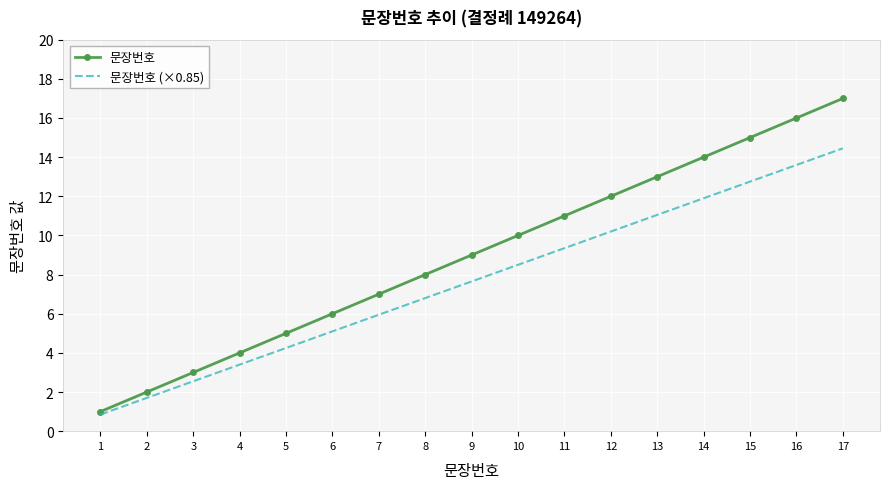

Rank the series by their maximum value, from lowest to highest.

문장번호 (×0.85), 문장번호